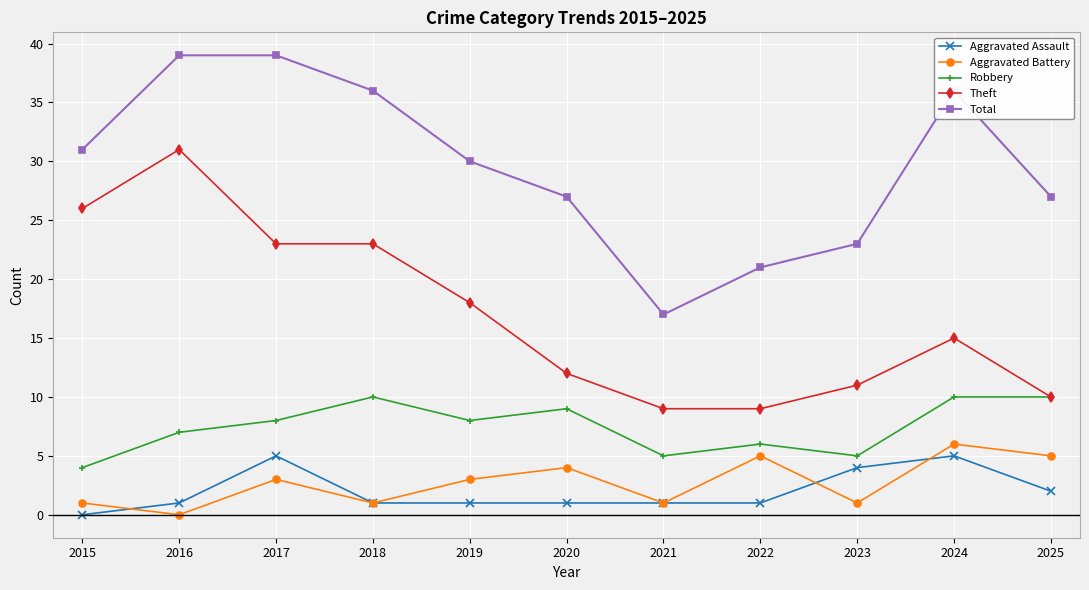

How many lines are shown in the chart?

5